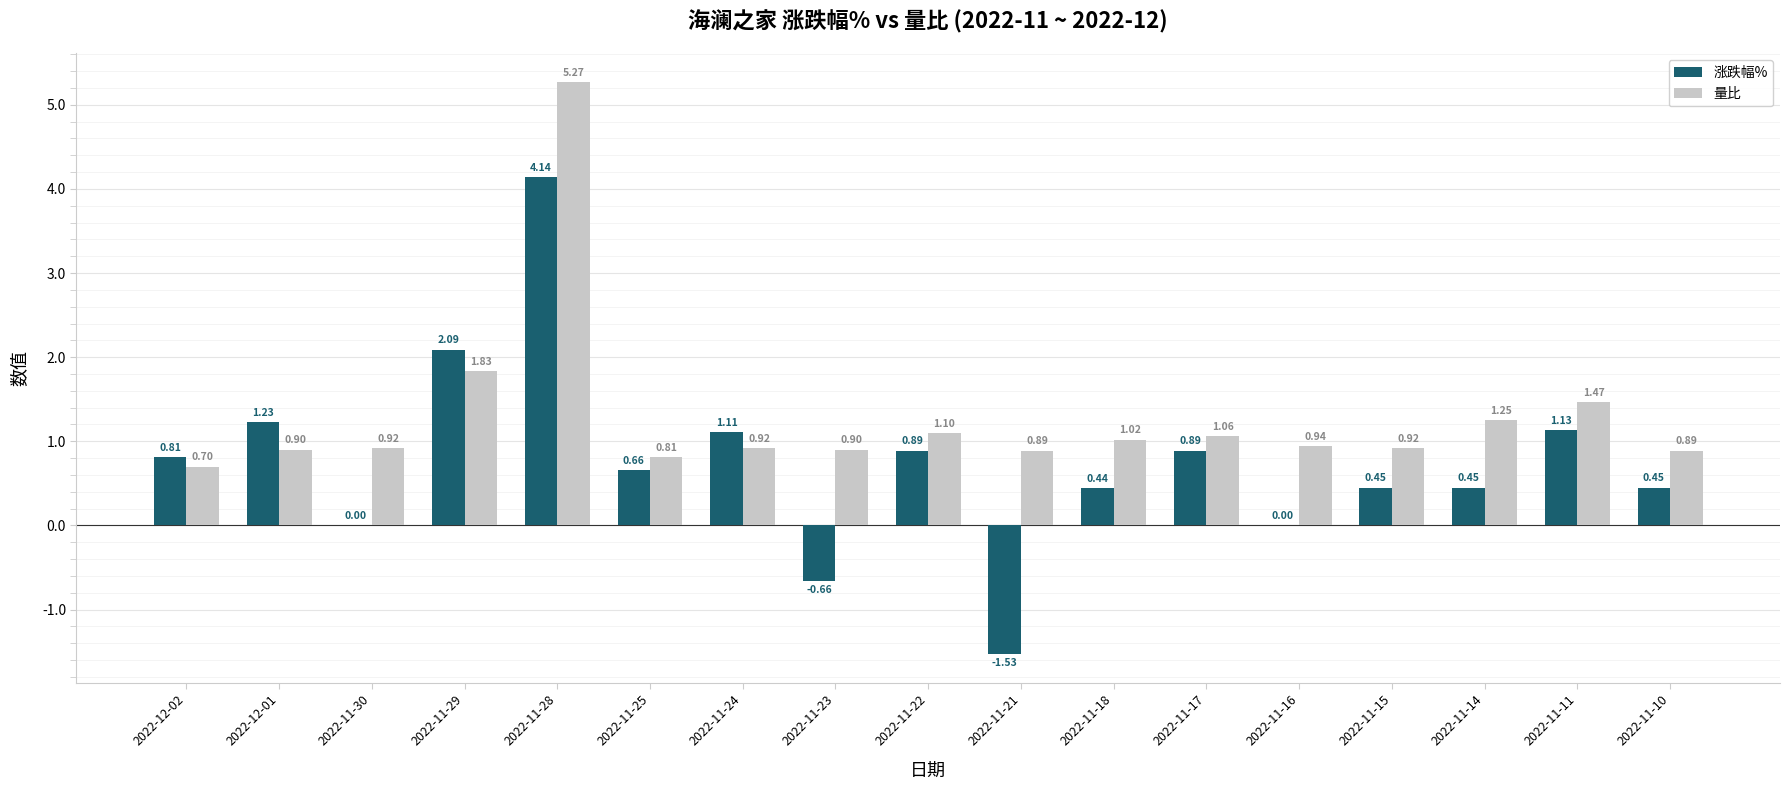

Which series has the largest range (max minus min)?

涨跌幅%